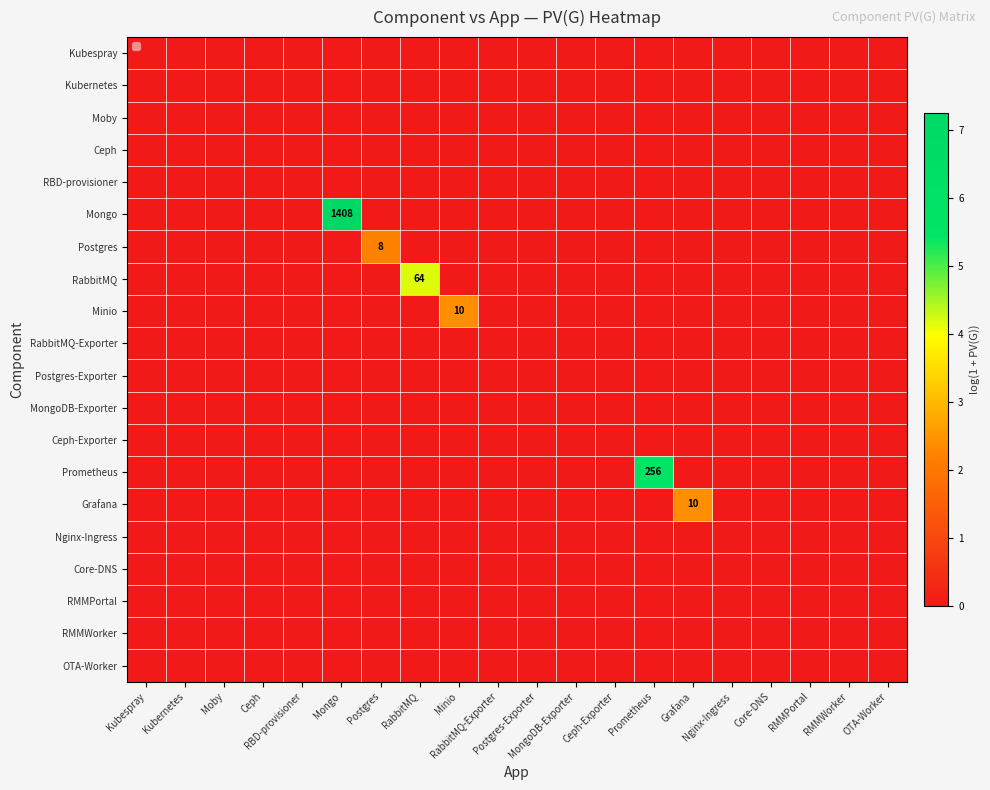

The Moby series shows 0.0 at Moby. True or false?

True